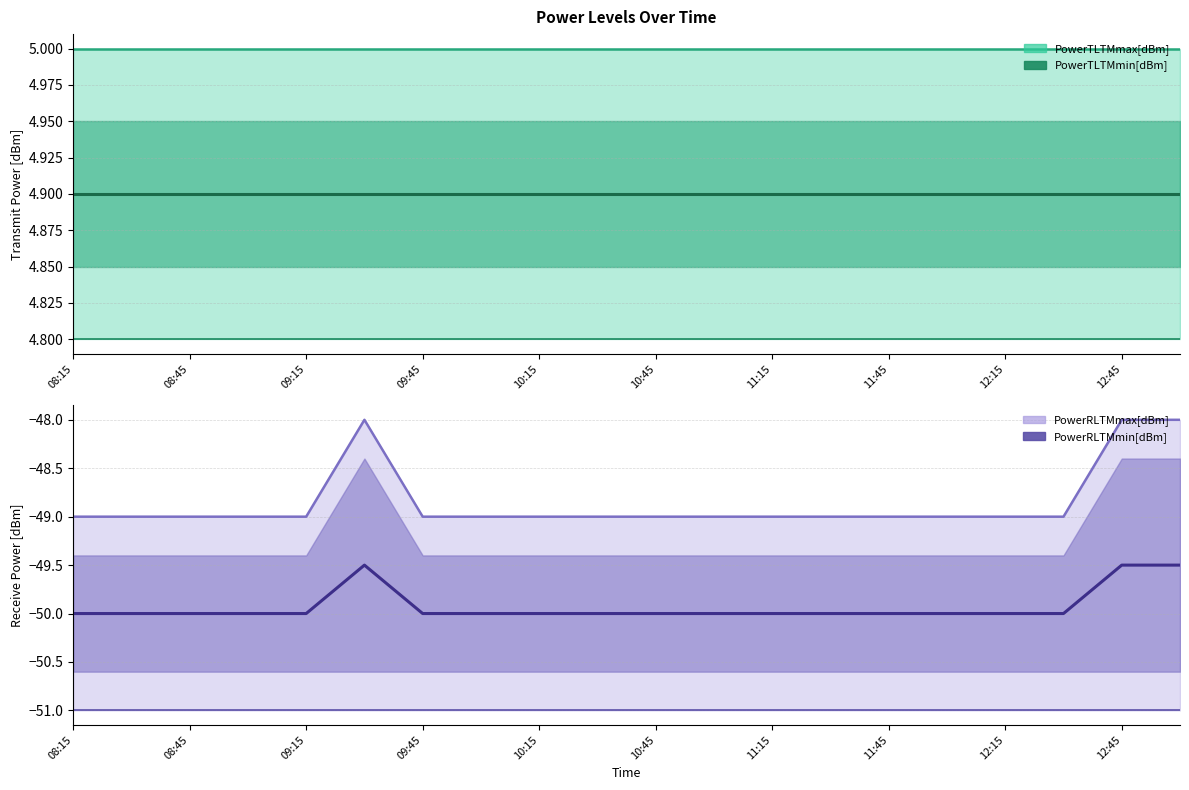

What is the value of the PowerTLTMmin[dBm] point at the 4th from the left?

4.8